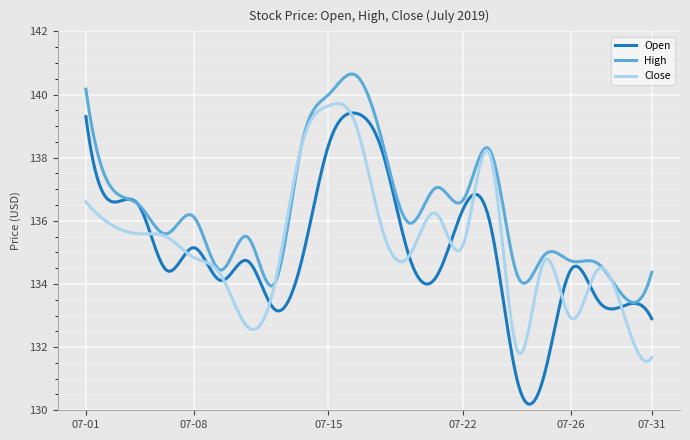

Which series has the largest total across all categories?

High